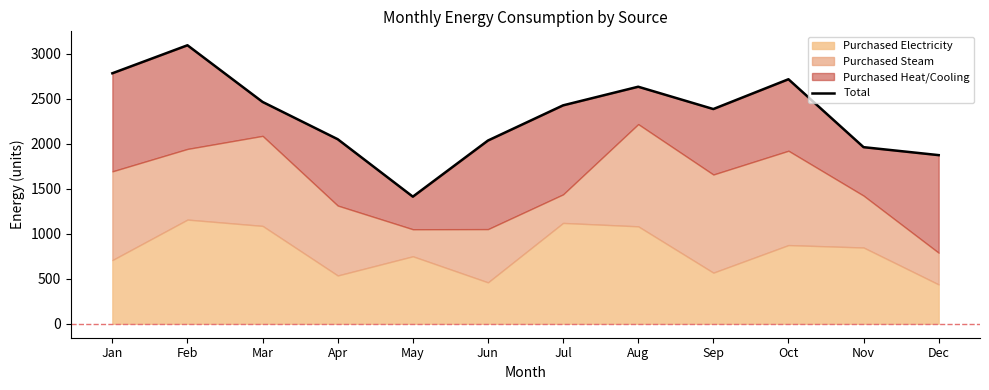

Reading left to right, list all the values displayed in this chart.

Jan=2784.8	Feb=3096.1	Mar=2466.1	Apr=2051.8	May=1413.3	Jun=2037.1	Jul=2428.1	Aug=2635.2	Sep=2387.2	Oct=2718.4	Nov=1963.4	Dec=1874.9